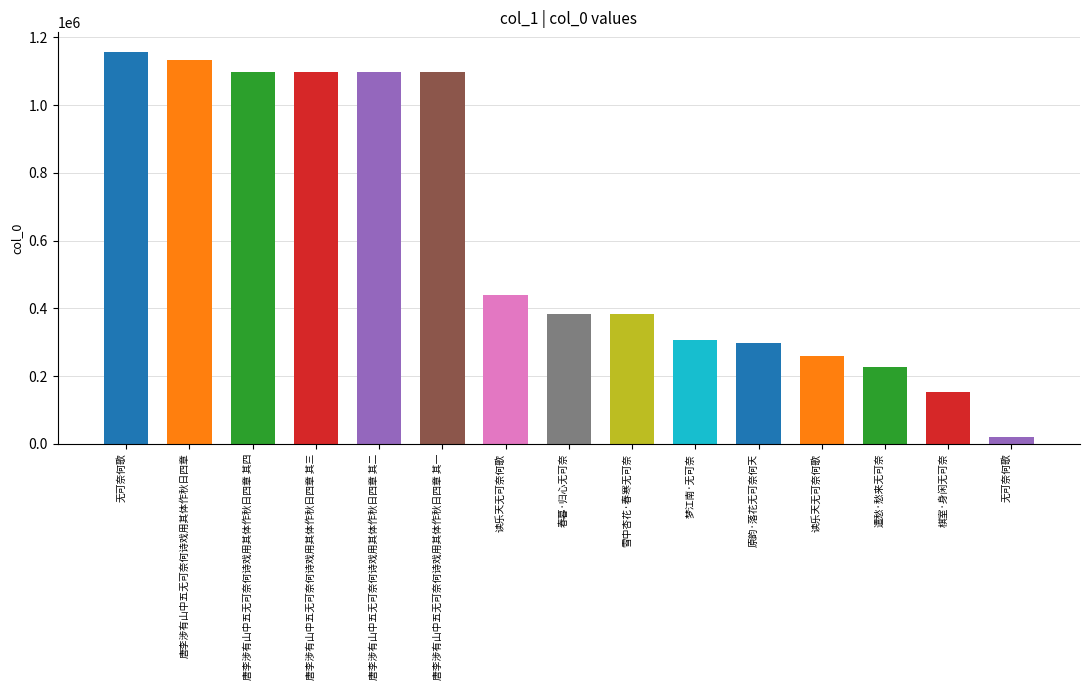

Count the number of categories in the chart.

15